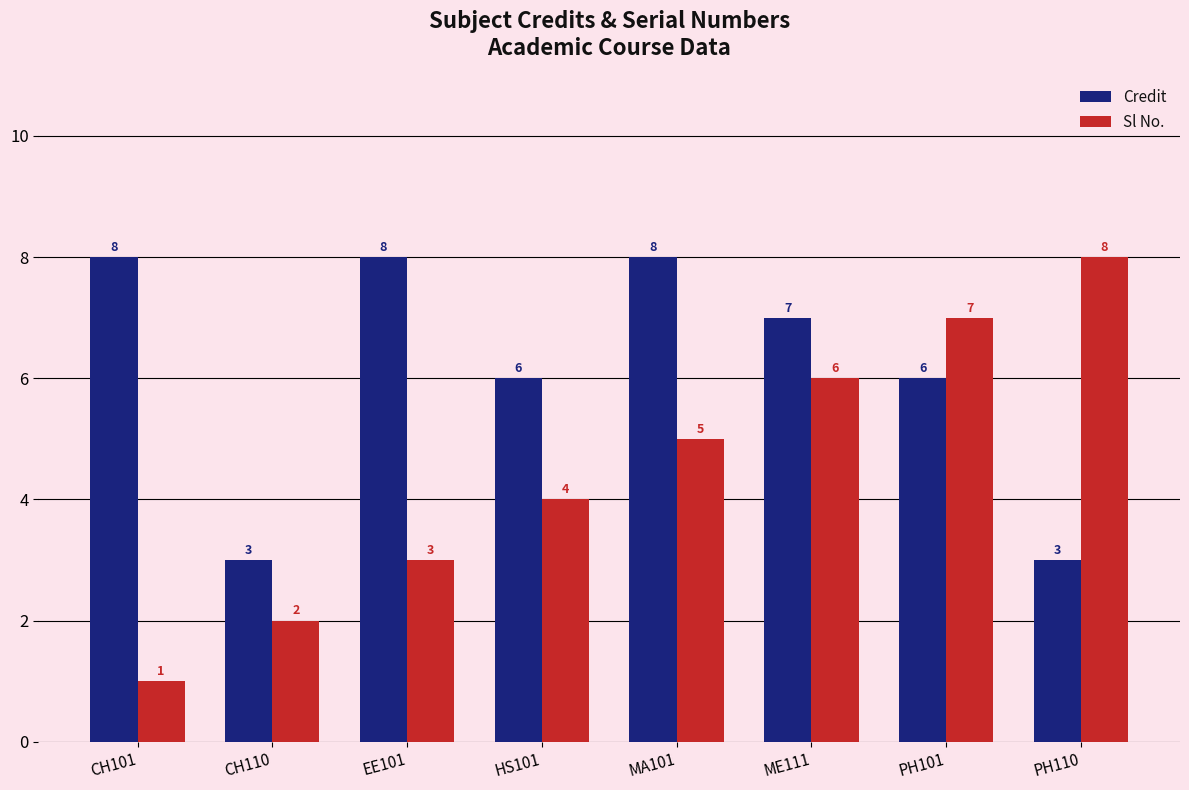

What is the total value across all series at PH110?

11